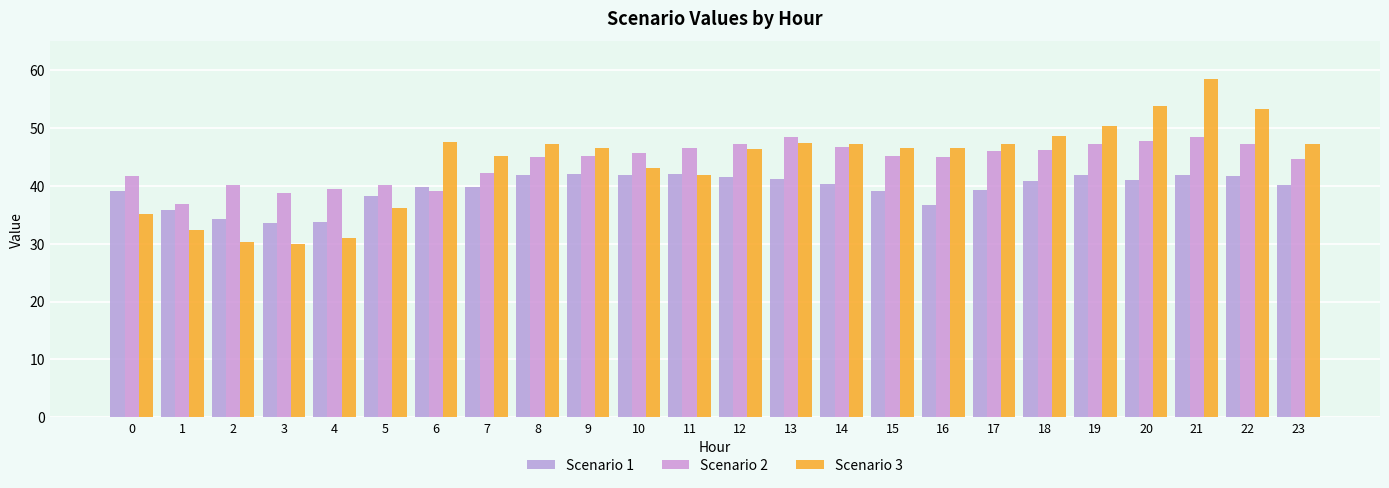

Is it true that Scenario 3 equals 71.5 at 15?

False